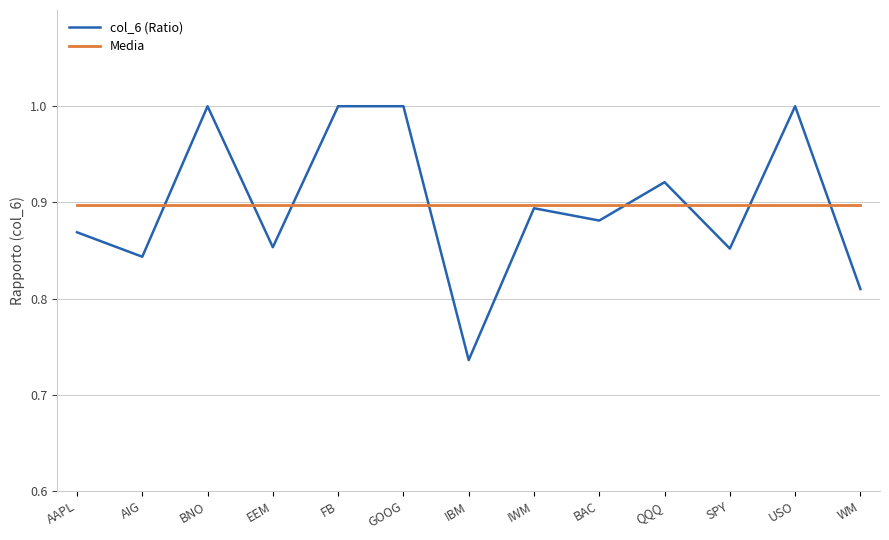

What is the total value across all series at QQQ?

1.8